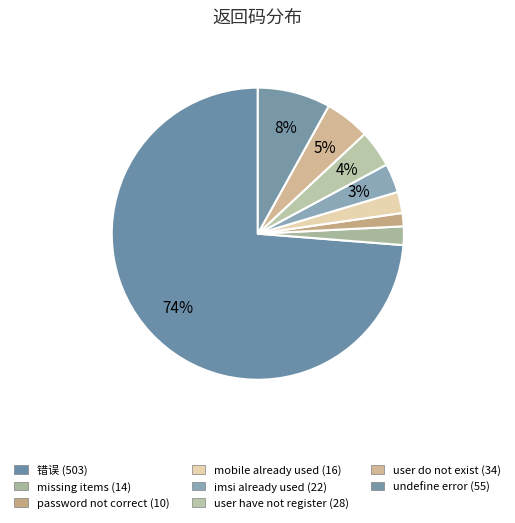

How many slices are in this pie chart?

8